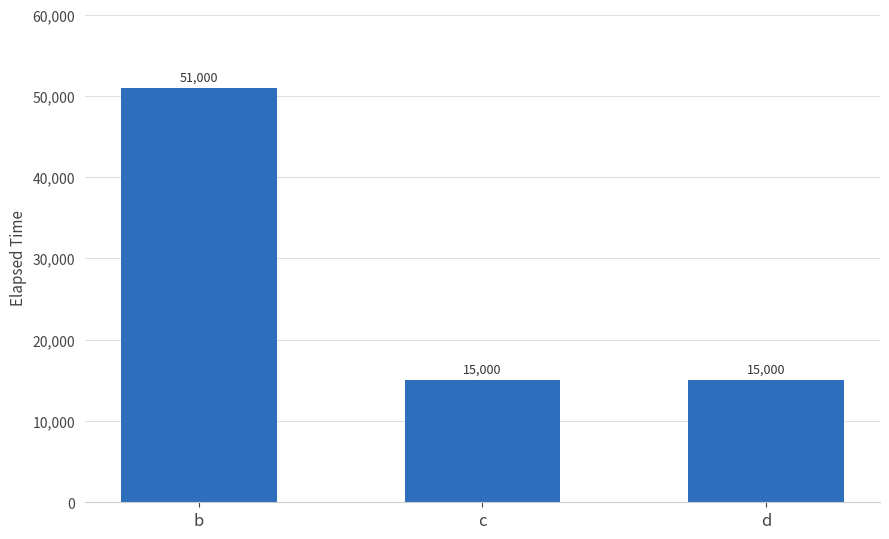

How many values are between 15000 and 51000?

3